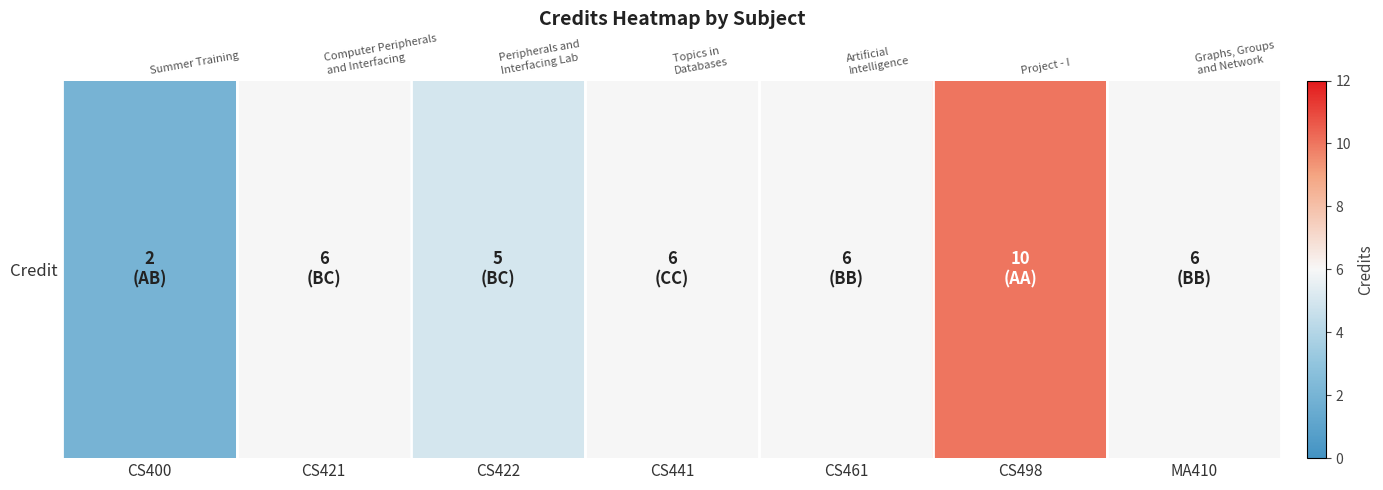

What is the difference between the maximum and minimum values?

8